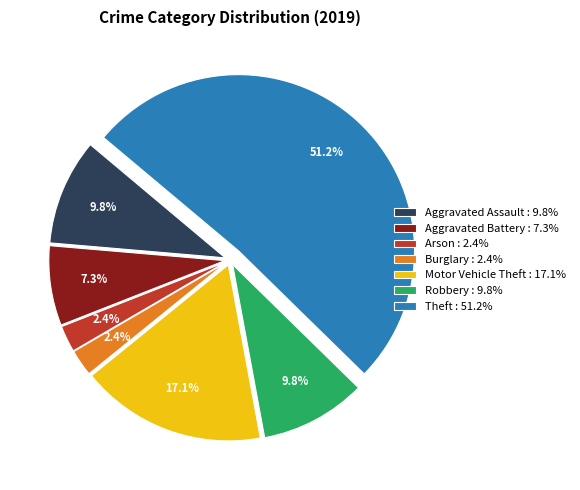

What is the majority slice?

Theft